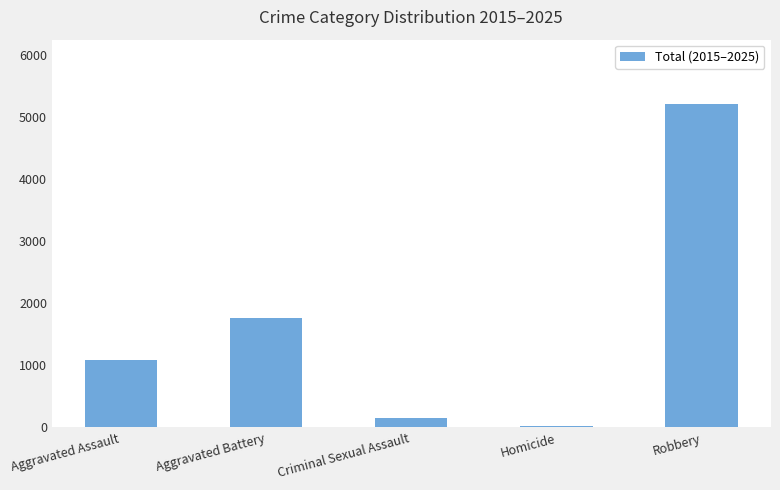

What is the value of the 2nd bar from the left?

1758